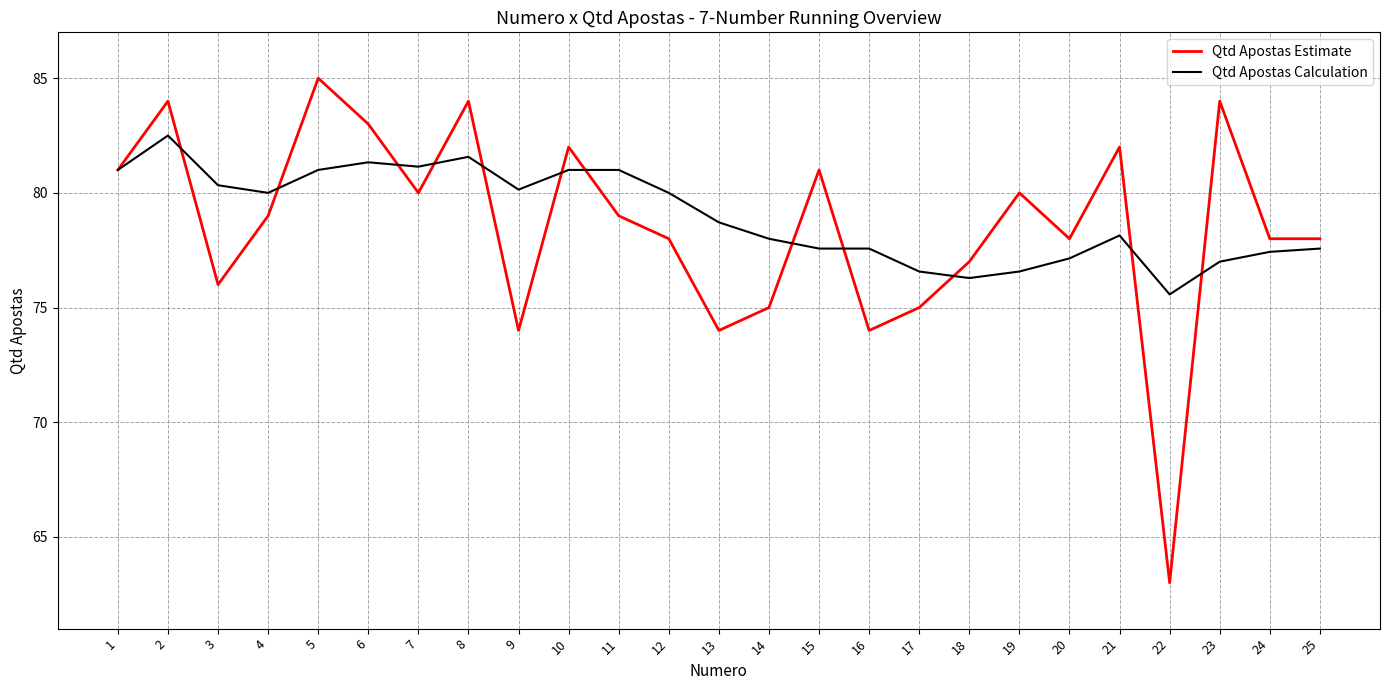

Is the value of Qtd Apostas Calculation at 1 greater than the value of Qtd Apostas Estimate at 14?

Yes